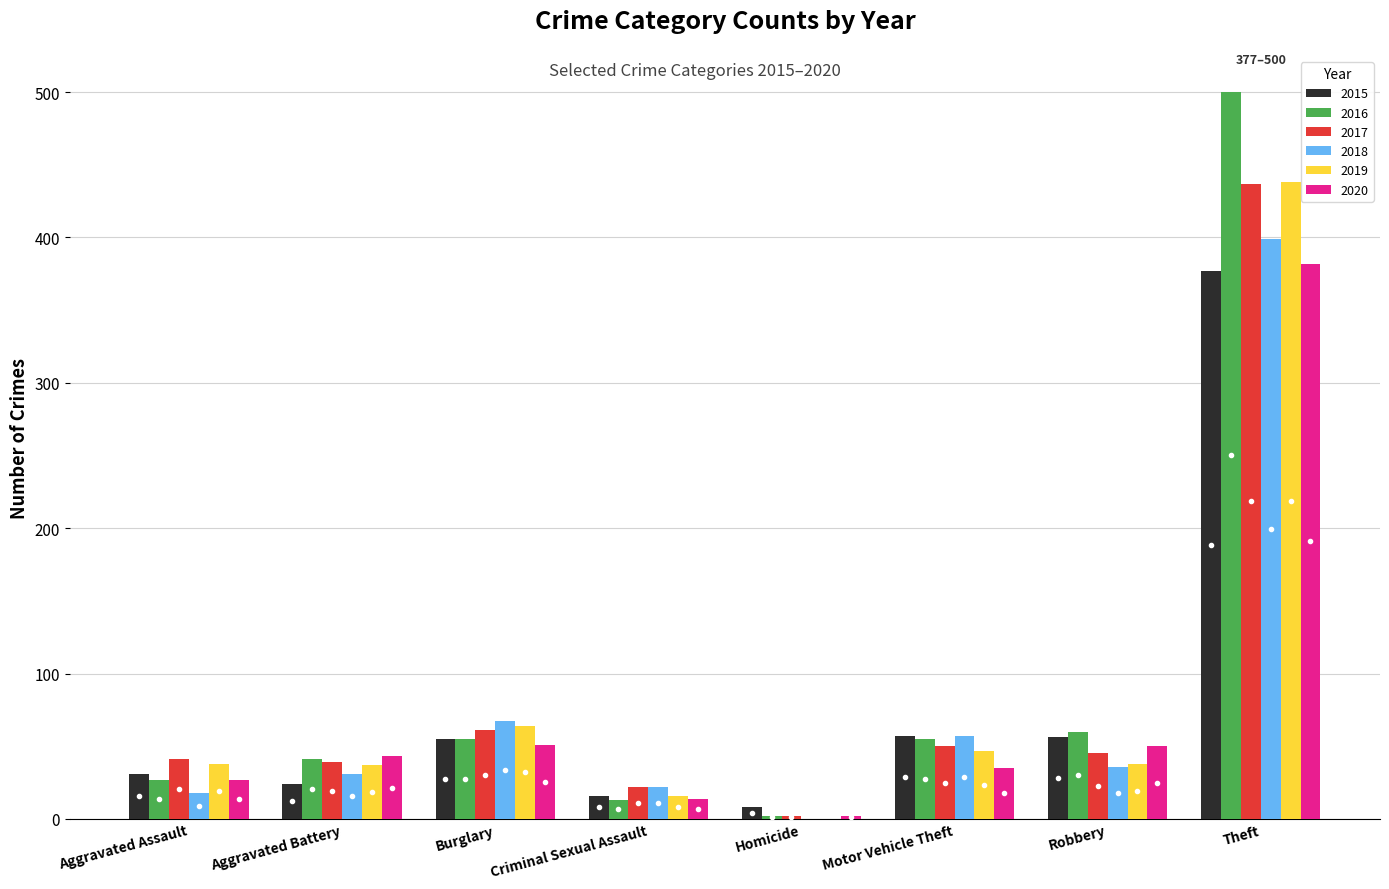

What is the highest value of the 2015 series?

377